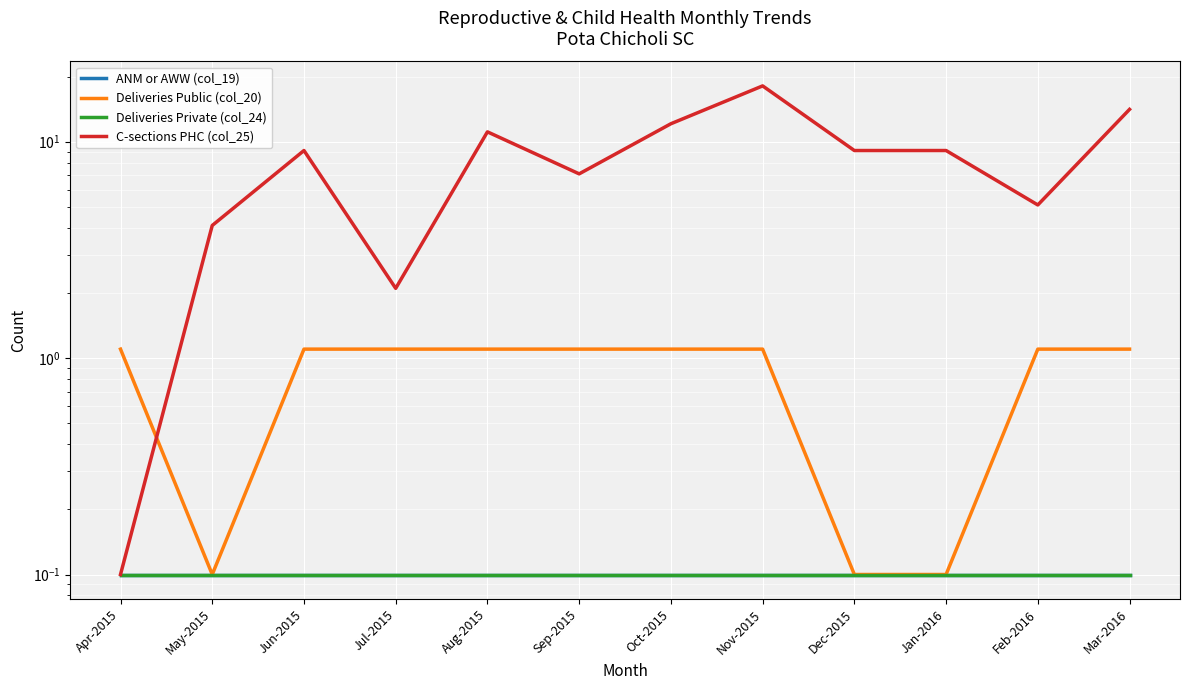

What is the sum of all Deliveries Public (col_20) values?

10.2